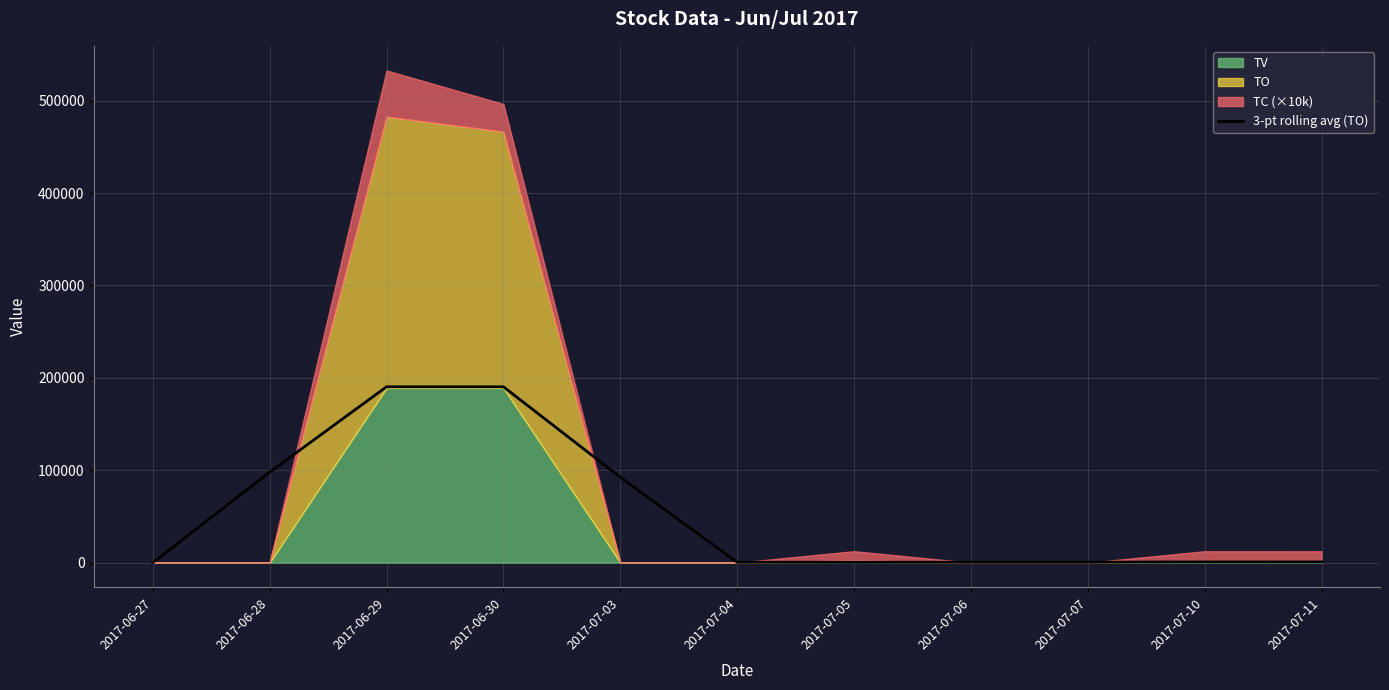

Reading right to left, what are all the values shown in this chart?

2017-07-11=903.3	2017-07-10=903.3	2017-07-07=456.7	2017-07-06=476.7	2017-07-05=476.7	2017-07-04=476.7	2017-07-03=92443.3	2017-06-30=190316.7	2017-06-29=190316.7	2017-06-28=97873.3	2017-06-27=0.0